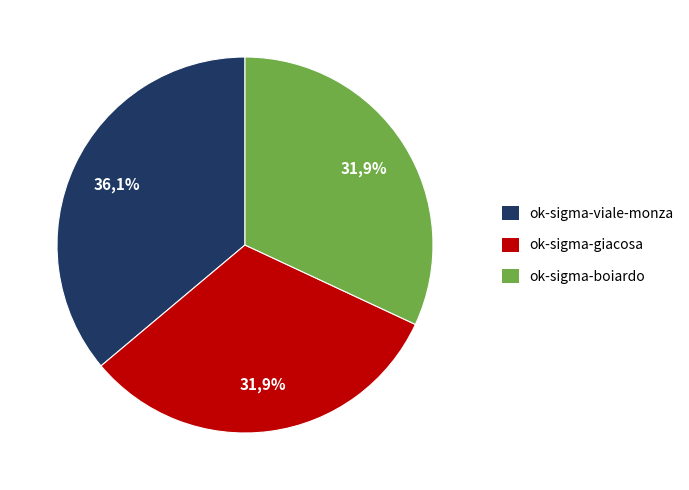

Approximately how many times larger is the value at ok-sigma-di-milano-giacosa compared to ok-sigma-di-milano-boiardo?

1.0